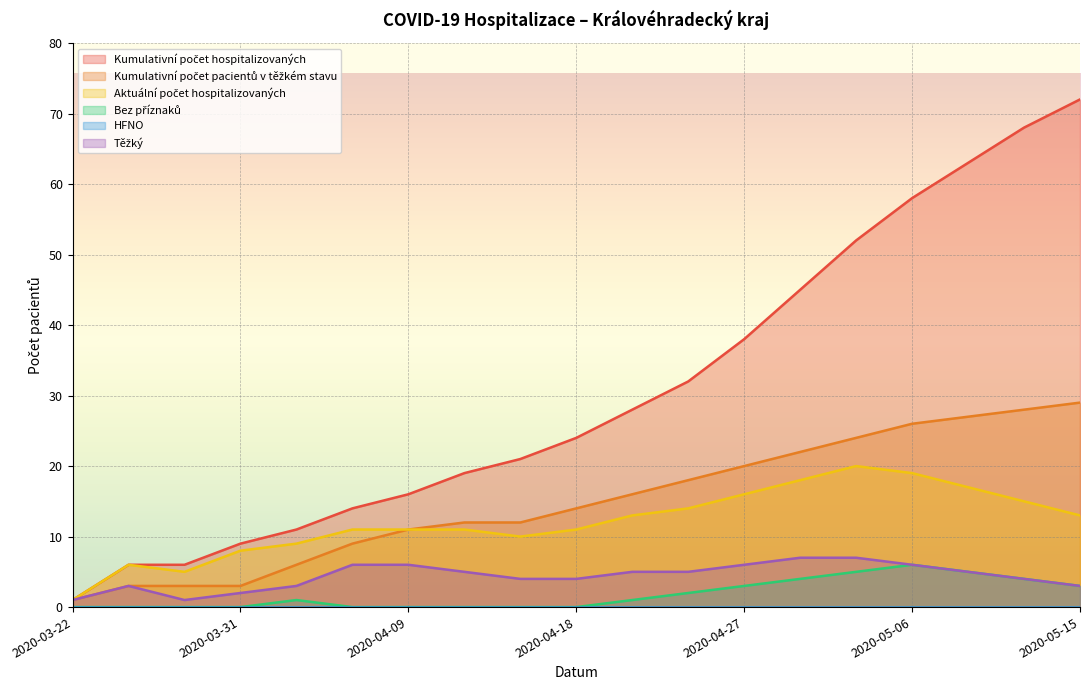

What is the greatest value displayed?

72